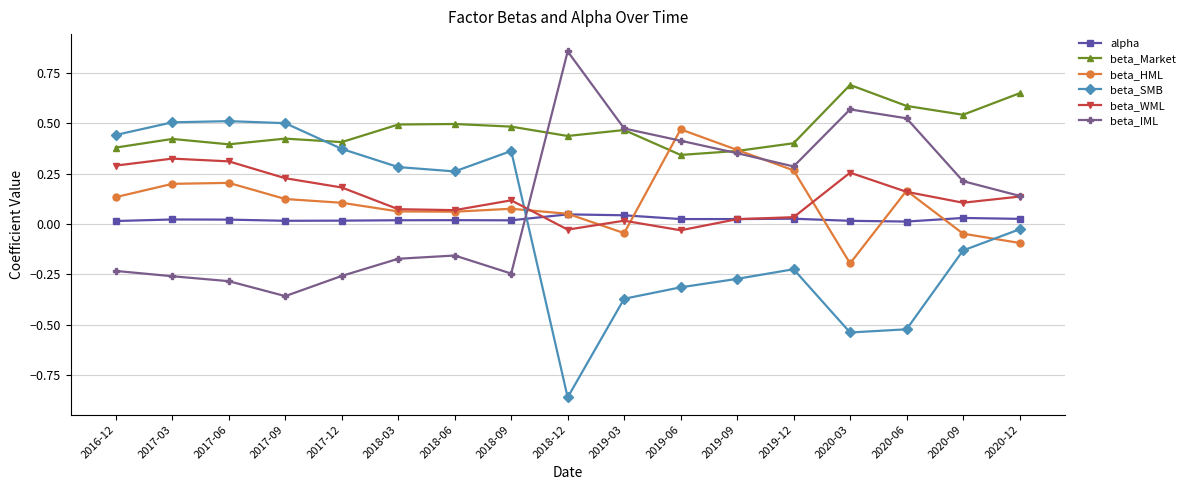

The value of beta_HML at 2020-06 is 0.2. True or false?

True